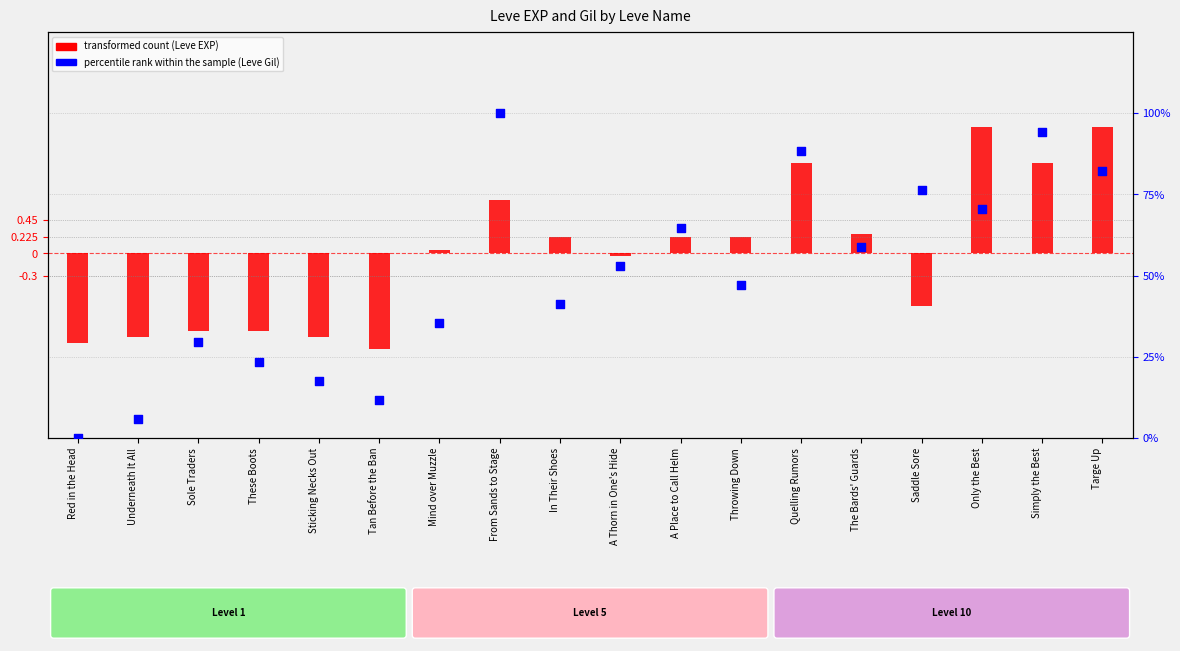

Is the value of transformed count (Leve EXP) at A Place to Call Helm greater than the value of percentile rank within the sample (Leve Gil) at From Sands to Stage?

No